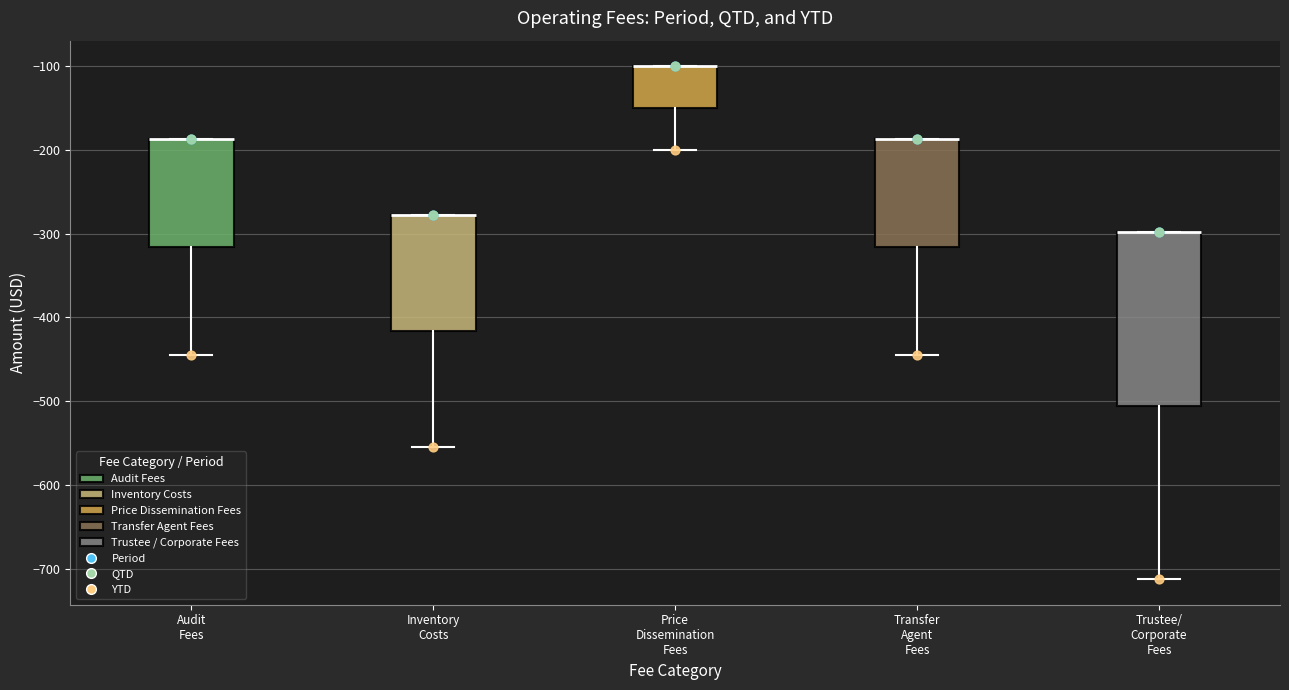

Which box is the tallest, from its lower edge to its upper edge?

Trustee/ Corporate Fees